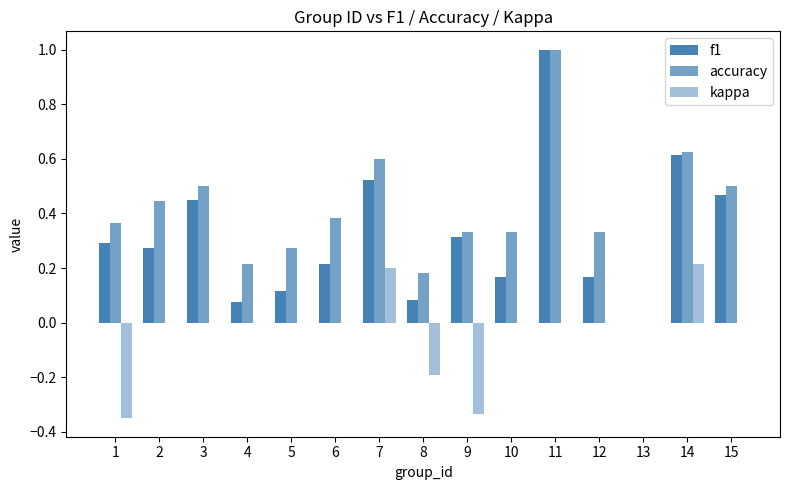

Which series changed the most between 1 and 12?

kappa